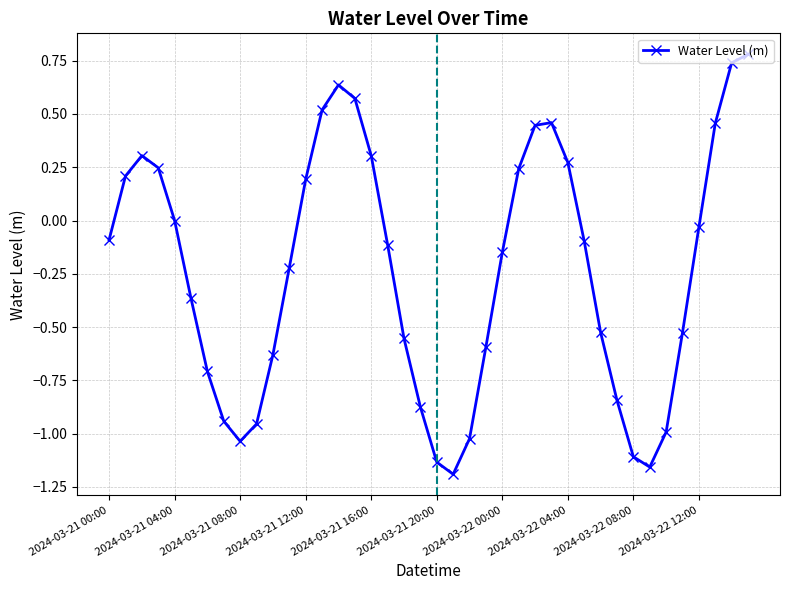

Does the chart have visible grid lines?

Yes